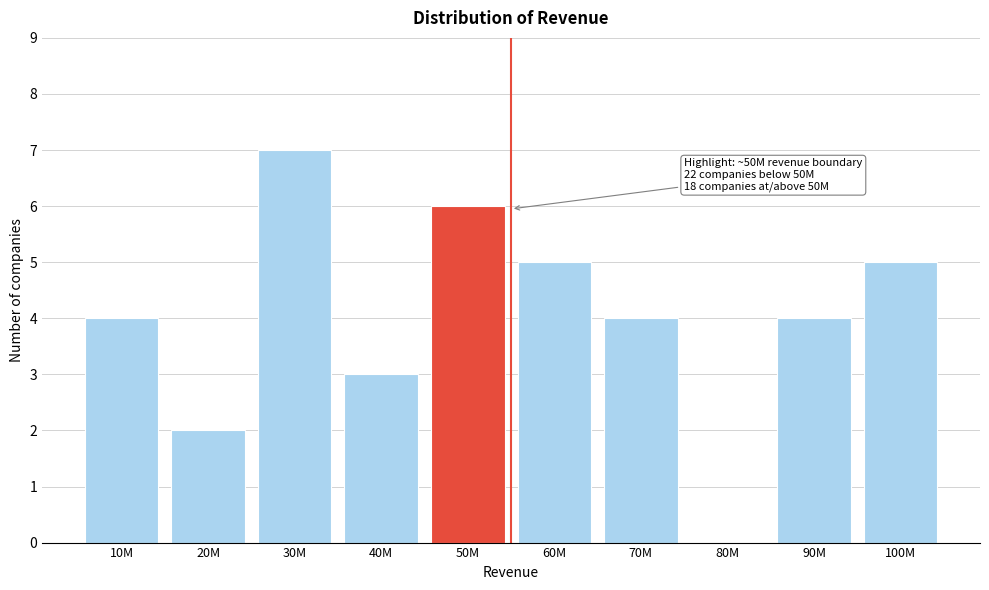

Reading left to right, list all the values displayed in this chart.

10M=4	20M=2	30M=7	40M=3	50M=6	60M=5	70M=4	80M=0	90M=4	100M=5